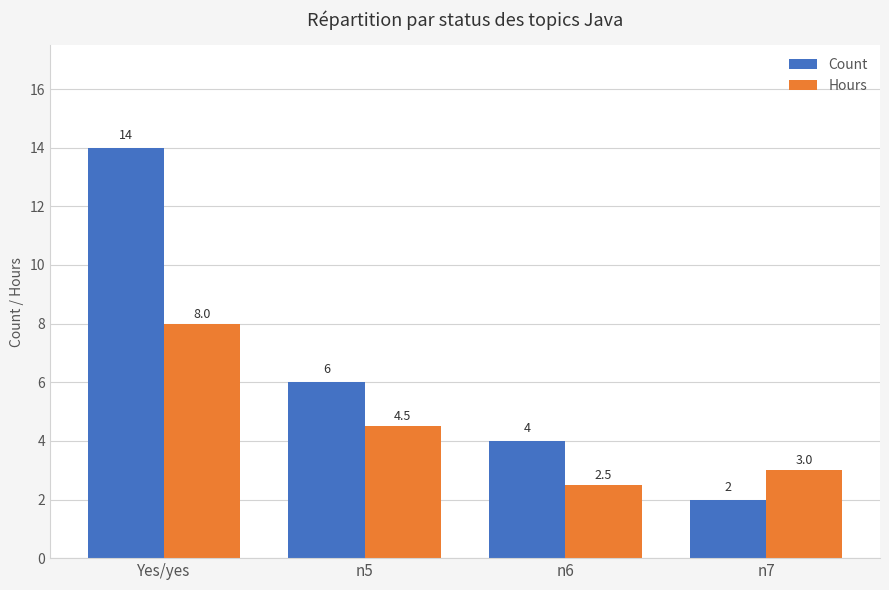

What is the average value of the Count series?

6.5